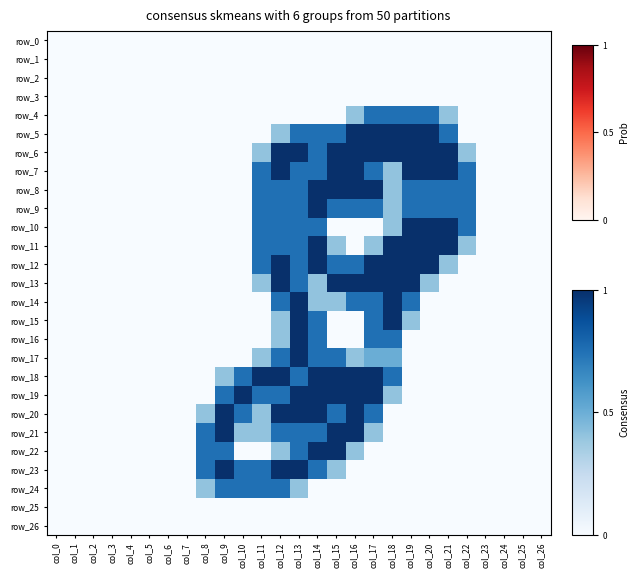

How many data points in row_23 are above 0?

8